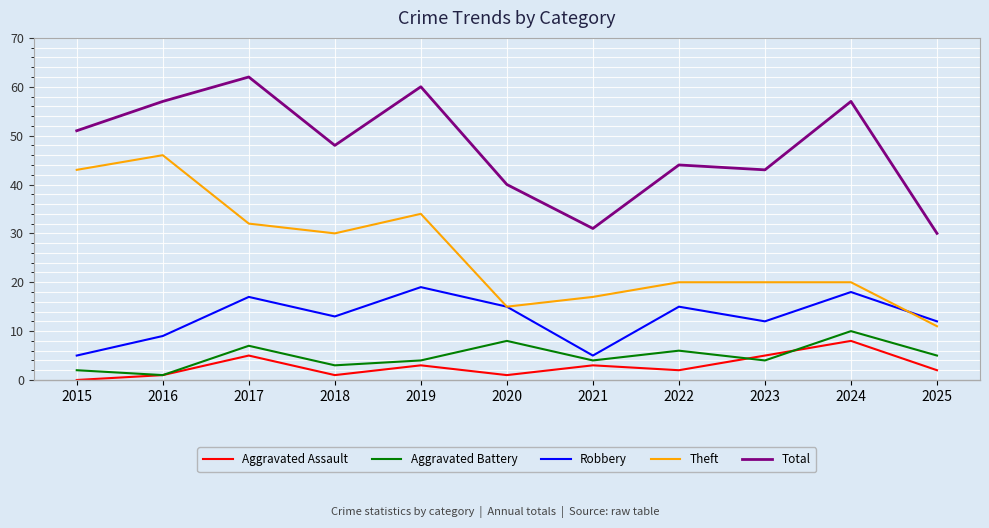

What are all the series names shown in the legend?

Aggravated Assault, Aggravated Battery, Robbery, Theft, Total